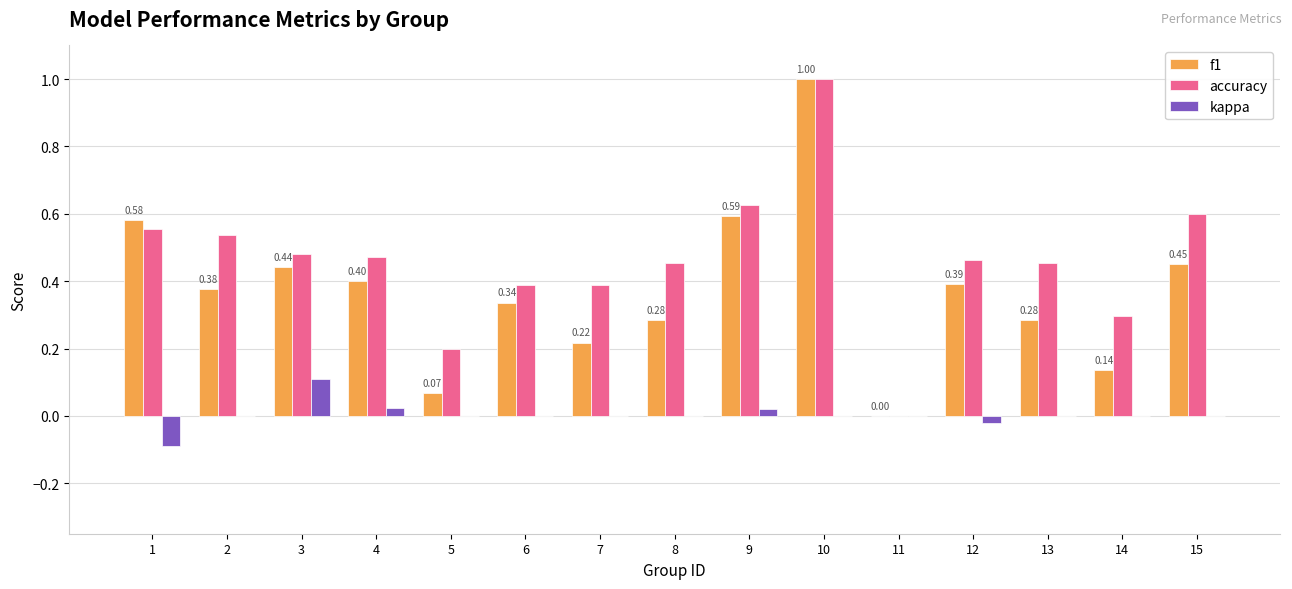

What is the highest value of the accuracy series?

1.0